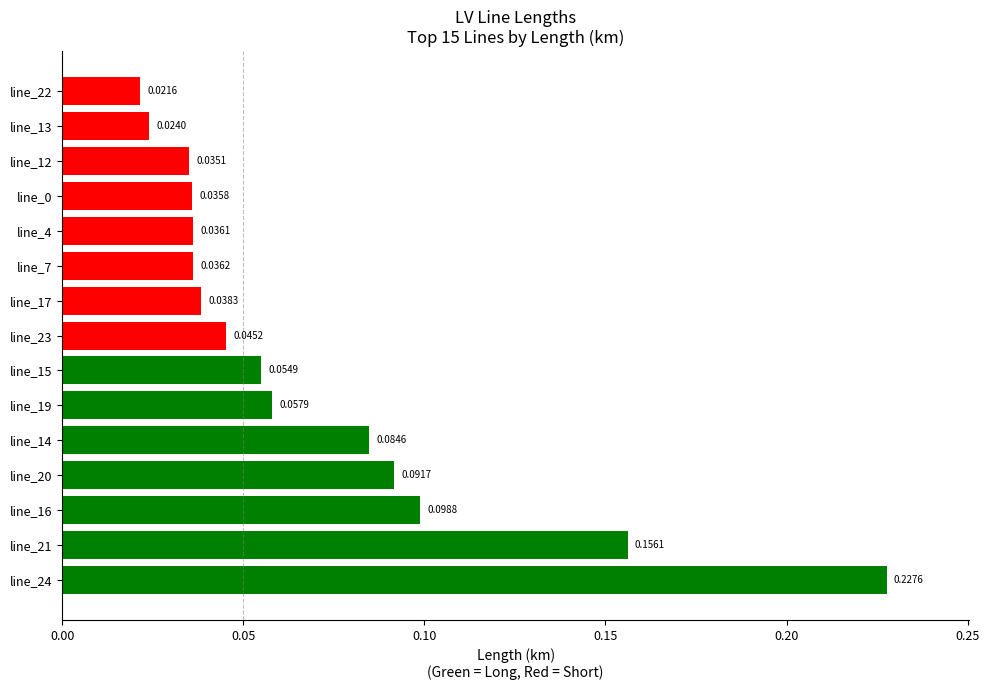

Count the number of data series in this chart.

1